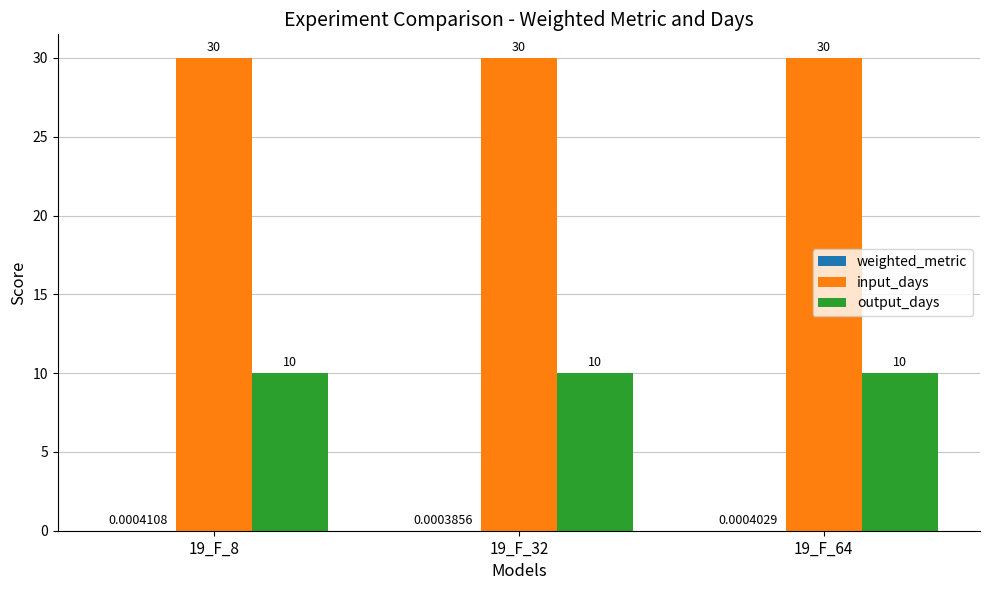

What is the total value across all series at 19_F_32?

40.0